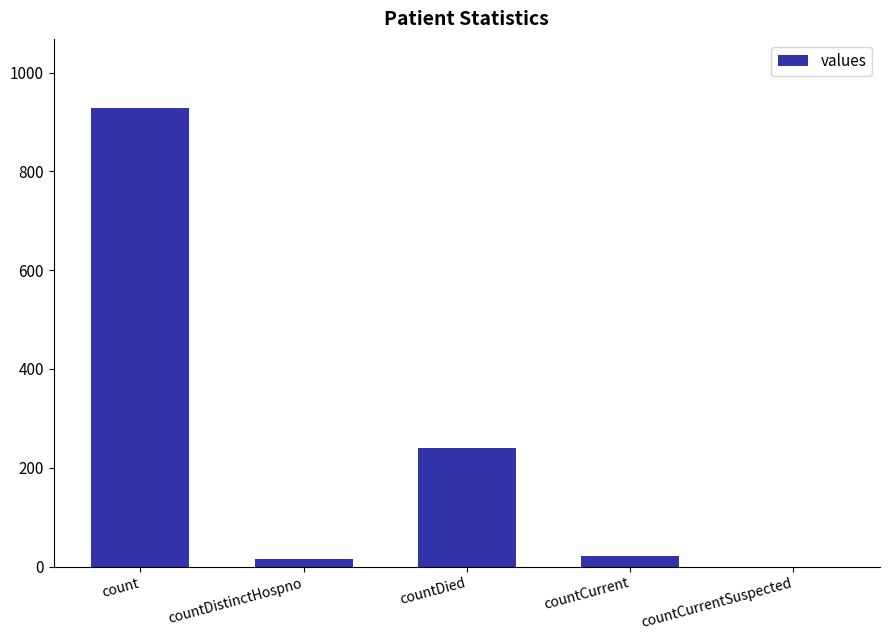

Reading right to left, transcribe all the data shown in this chart.

0	21	241	16	929